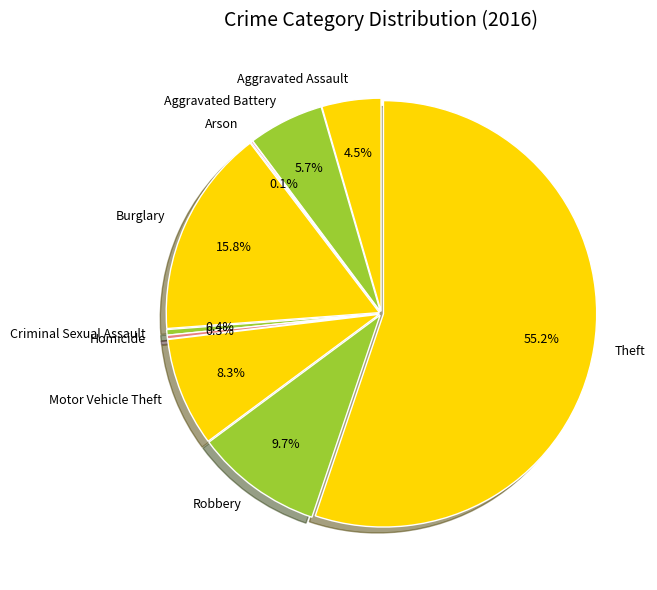

To the nearest percent, what is the combined percentage of Burglary and Theft?

71%